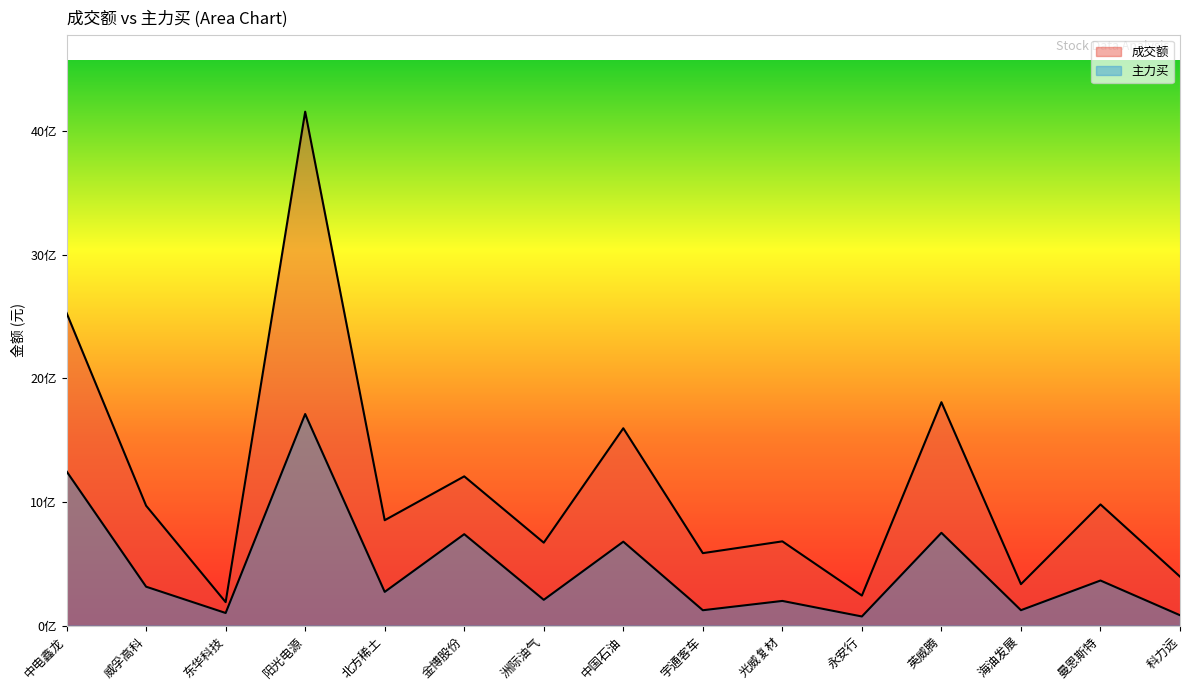

What is the label of the 2nd point from the left?

威孚高科